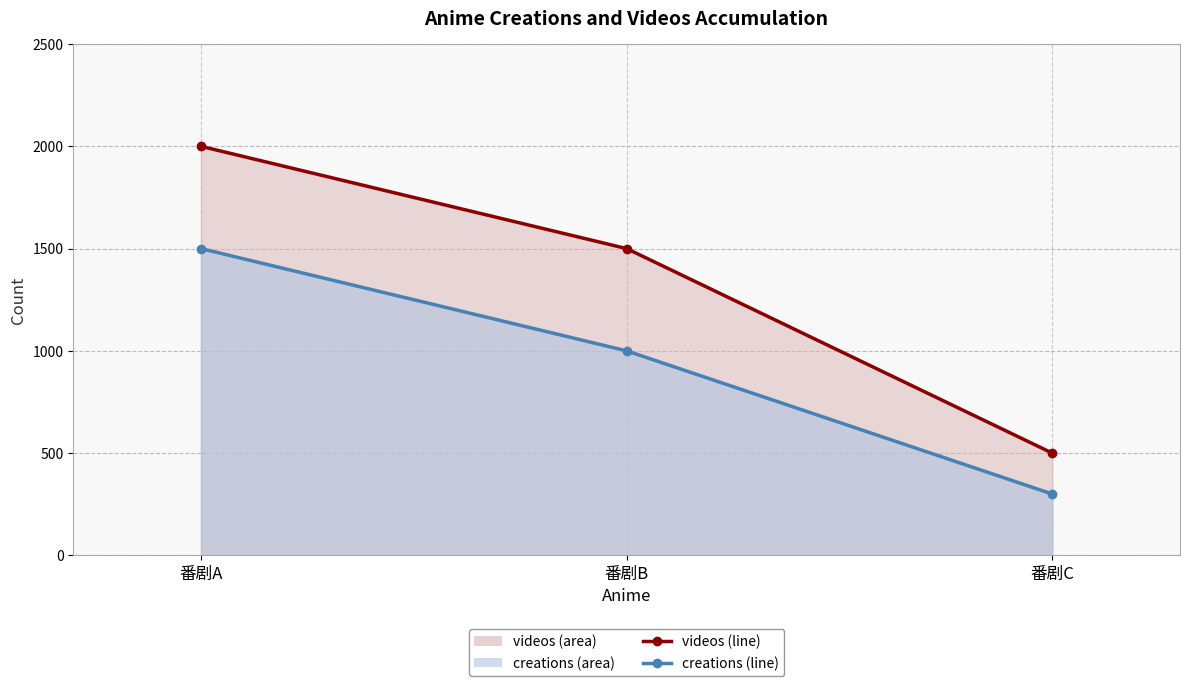

Is it true that creations equals 300 at 番剧C?

True